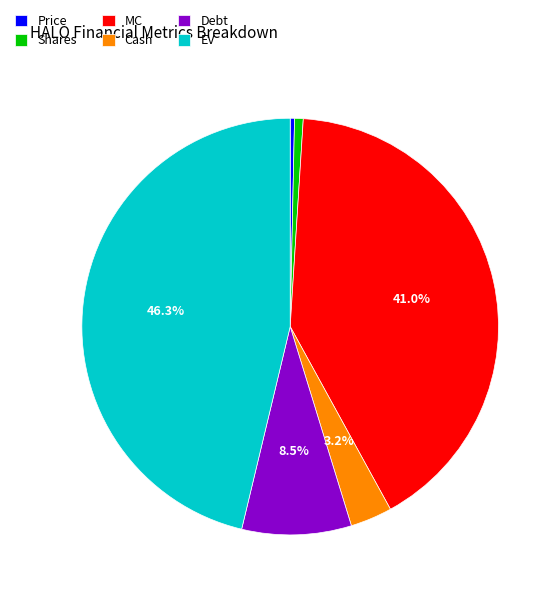

Does Debt represent more than half of the total?

No